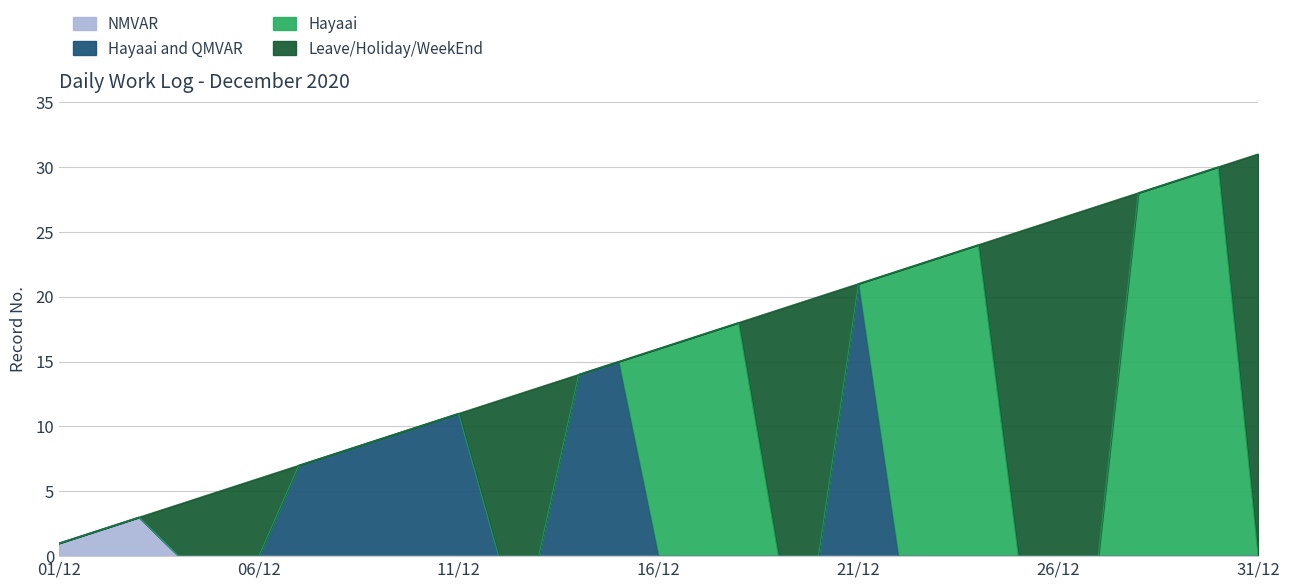

What position from the right is 10/12?

22